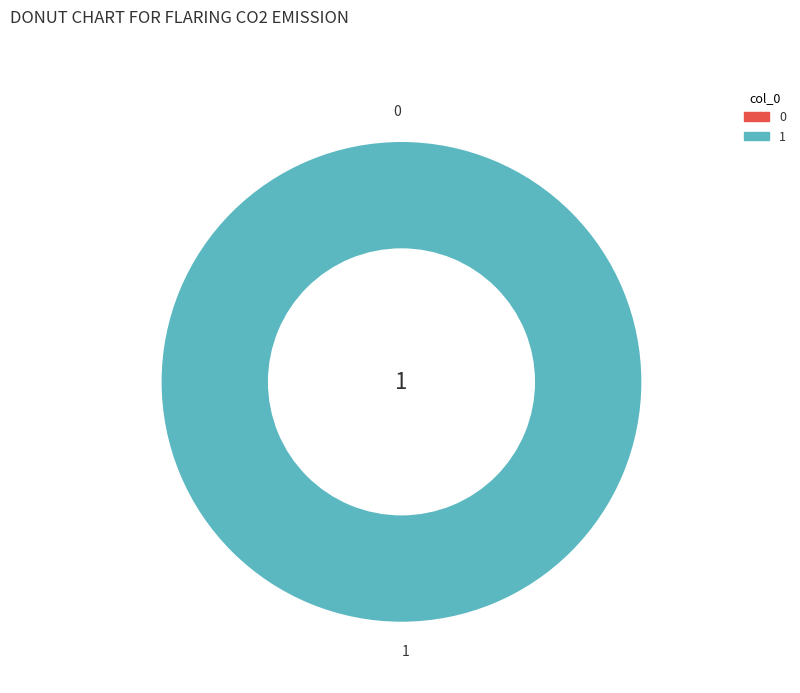

The 0 slice represents 0% of the pie. True or false?

True